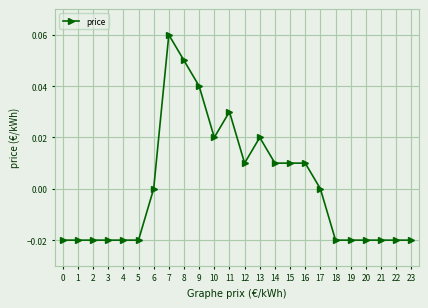

Between 10 and 22, which is larger?

10